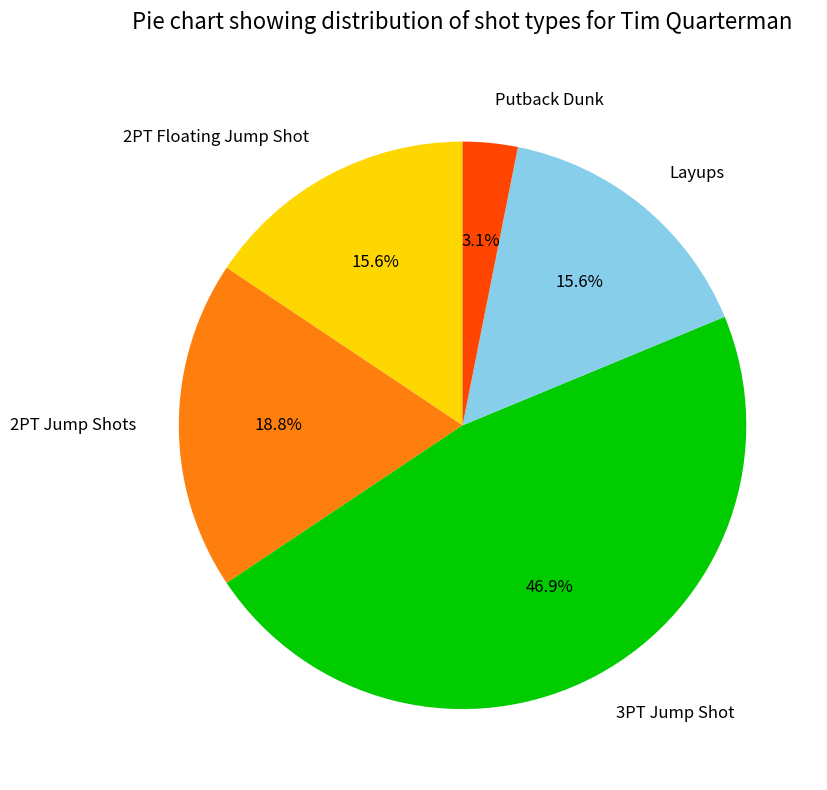

Count the number of slices in the pie.

5